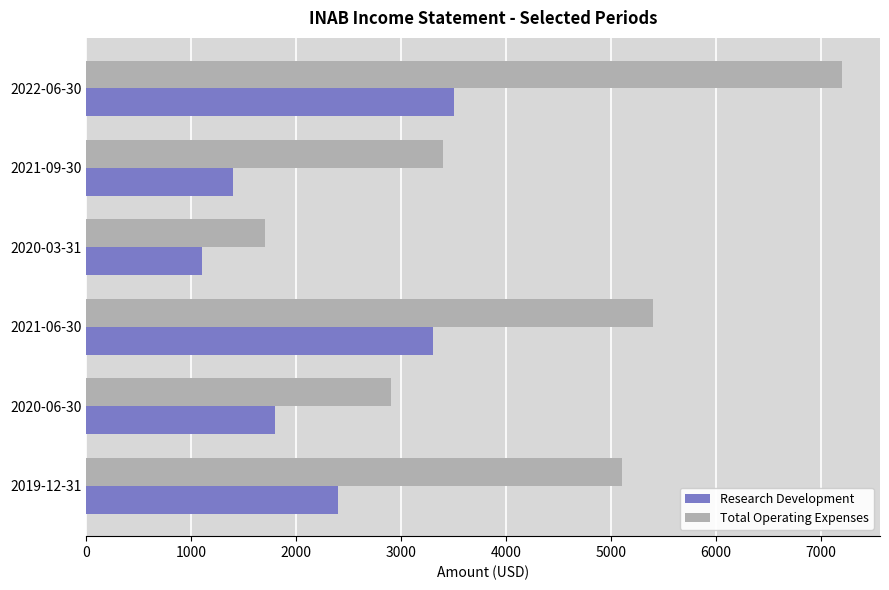

At which label does Total Operating Expenses reach its minimum?

2020-03-31